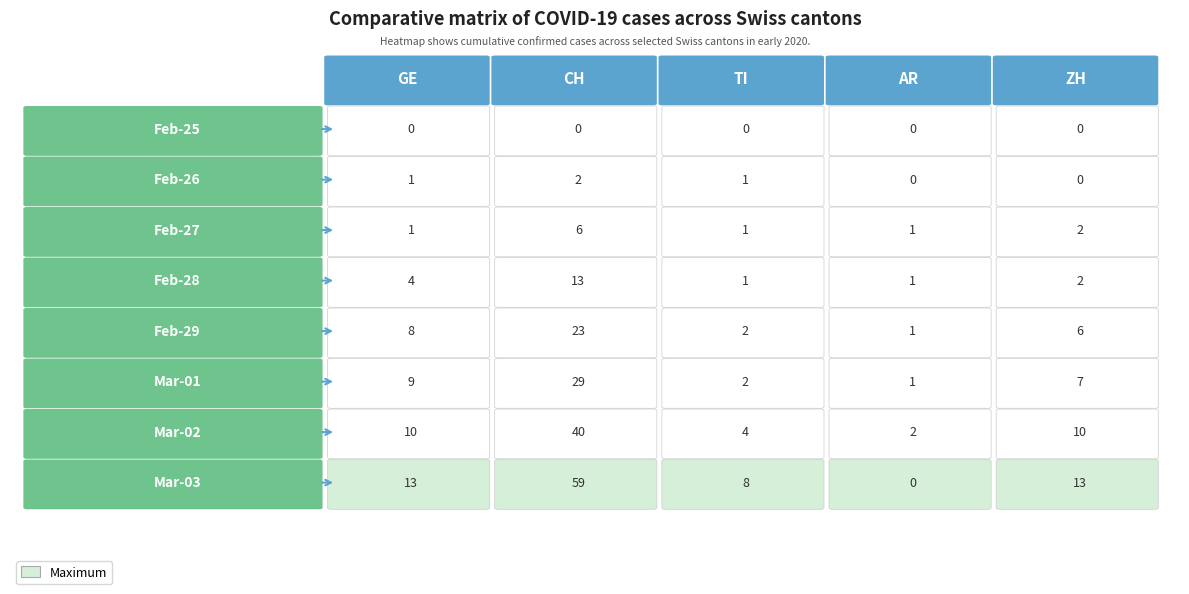

What is the minimum value for Feb-28?

1